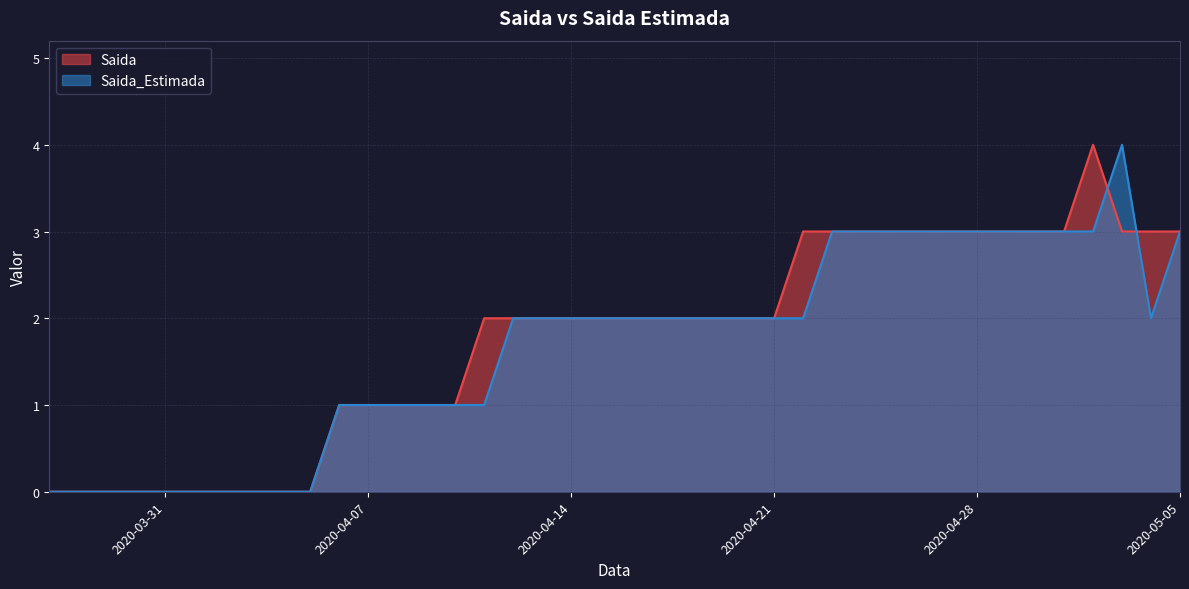

List the labels in order of Saida value, largest first.

2020-05-02, 2020-04-22, 2020-04-23, 2020-04-24, 2020-04-25, 2020-04-26, 2020-04-27, 2020-04-28, 2020-04-29, 2020-04-30, 2020-05-01, 2020-05-03, 2020-05-04, 2020-05-05, 2020-04-11, 2020-04-12, 2020-04-13, 2020-04-14, 2020-04-15, 2020-04-16, 2020-04-17, 2020-04-18, 2020-04-19, 2020-04-20, 2020-04-21, 2020-04-06, 2020-04-07, 2020-04-08, 2020-04-09, 2020-04-10, 2020-03-27, 2020-03-28, 2020-03-29, 2020-03-30, 2020-03-31, 2020-04-01, 2020-04-02, 2020-04-03, 2020-04-04, 2020-04-05